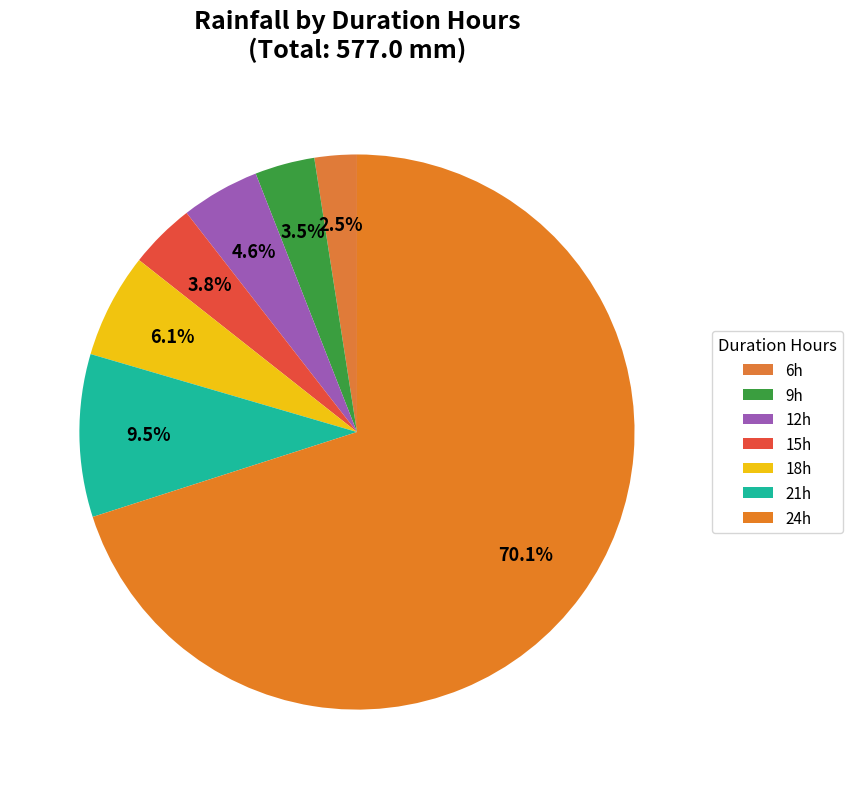

Count the number of slices in the pie.

7